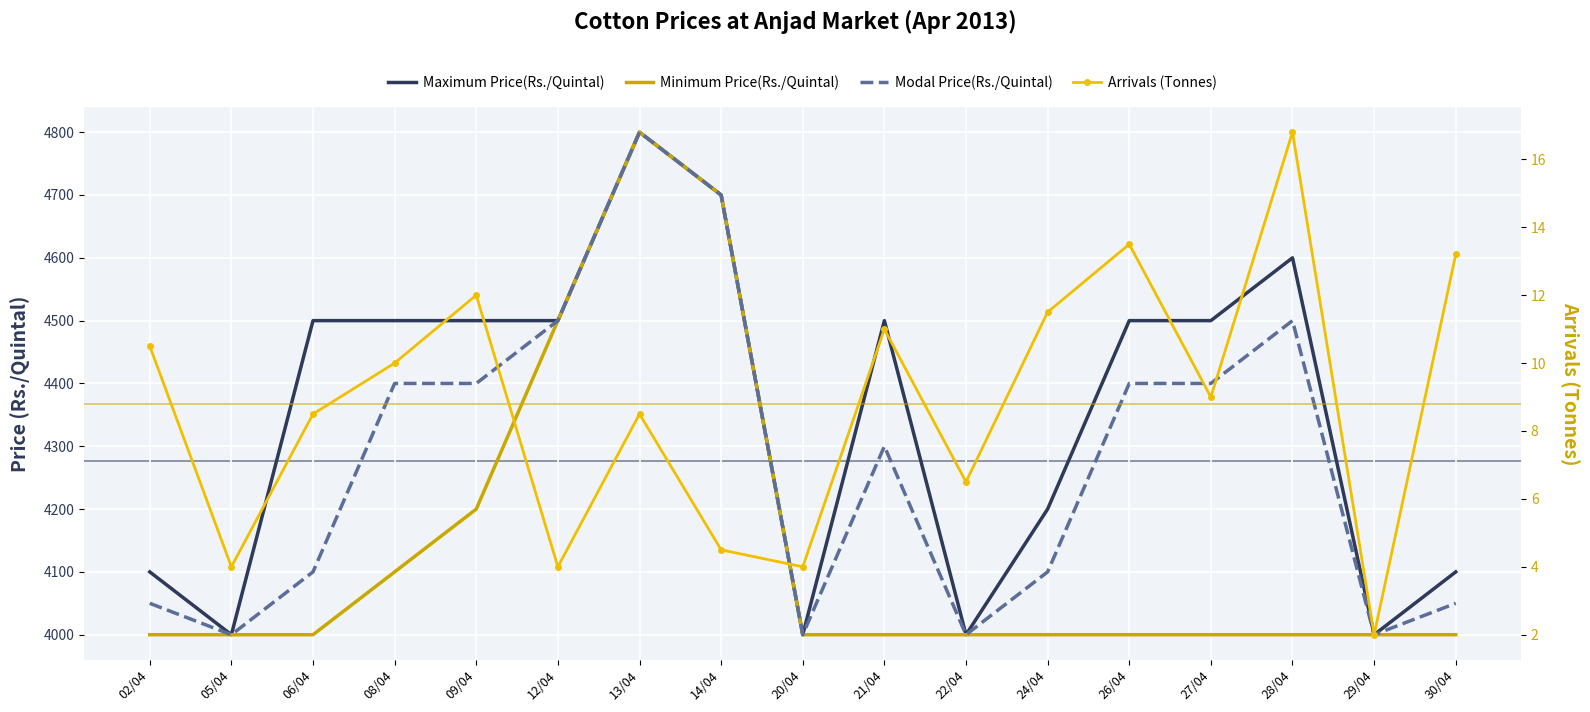

How many data points in Maximum Price(Rs./Quintal) are above 4500?

3